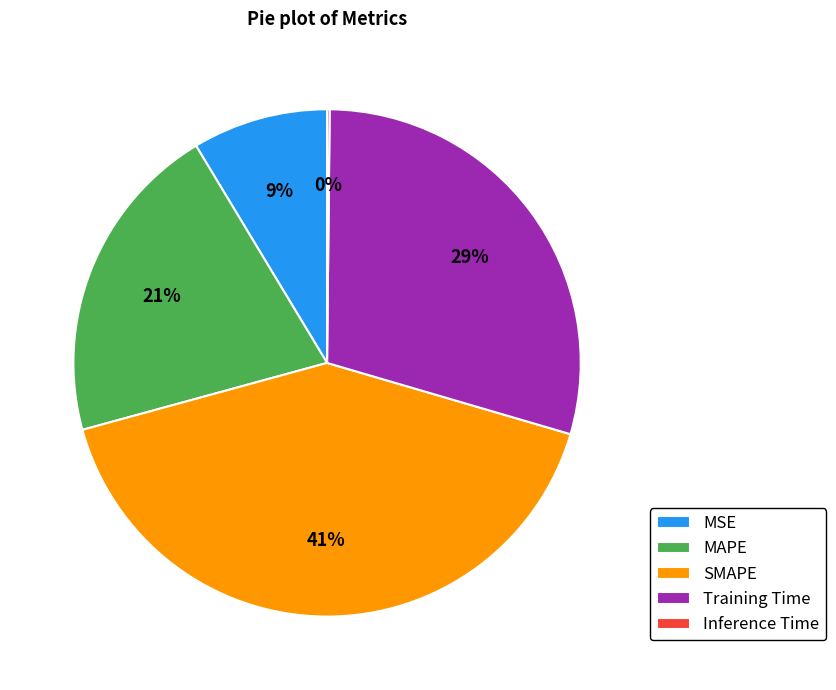

Which slice is the largest?

SMAPE